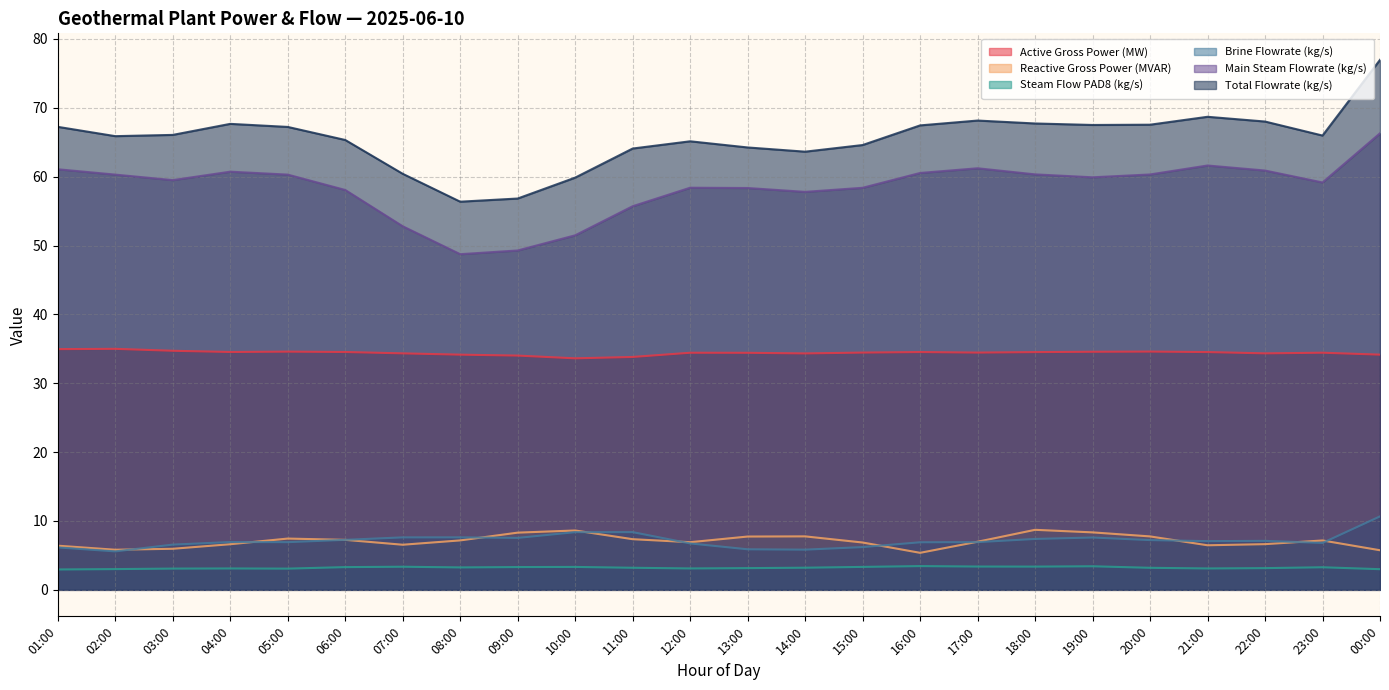

Reading right to left, list all the values displayed in this chart.

Active Gross Power (MW): 34.2	34.4	34.3	34.5	34.6	34.6	34.5	34.5	34.5	34.5	34.3	34.4	34.4	33.8	33.6	34.0	34.2	34.3	34.5	34.6	34.5	34.7	35.0	35.0
Reactive Gross Power (MVAR): 5.7	7.2	6.6	6.5	7.8	8.3	8.7	7.0	5.4	6.9	7.8	7.7	6.9	7.4	8.6	8.3	7.2	6.6	7.3	7.4	6.6	6.0	5.8	6.4
Steam Flow PAD8 (kg/s): 3.0	3.3	3.2	3.1	3.2	3.4	3.4	3.4	3.4	3.3	3.2	3.2	3.1	3.2	3.3	3.3	3.3	3.4	3.3	3.1	3.1	3.1	3.0	3.0
Brine Flowrate (kg/s): 10.7	6.8	7.1	7.1	7.2	7.6	7.4	6.9	6.9	6.2	5.8	5.9	6.7	8.4	8.4	7.5	7.6	7.6	7.3	6.9	6.9	6.6	5.6	6.2
Main Steam Flowrate (kg/s): 66.3	59.2	60.9	61.6	60.3	59.9	60.3	61.2	60.5	58.4	57.8	58.4	58.4	55.7	51.5	49.3	48.7	52.8	58.1	60.3	60.7	59.5	60.3	61.1
Total Flowrate (kg/s): 77.0	66.0	68.0	68.7	67.6	67.5	67.7	68.2	67.5	64.6	63.6	64.2	65.1	64.1	59.9	56.8	56.4	60.4	65.3	67.2	67.7	66.1	65.9	67.2